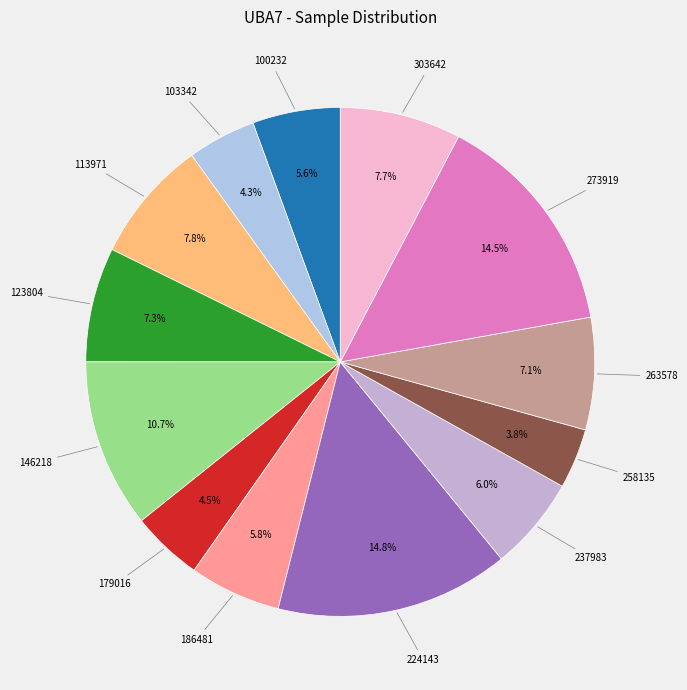

Does any single category account for the majority?

No